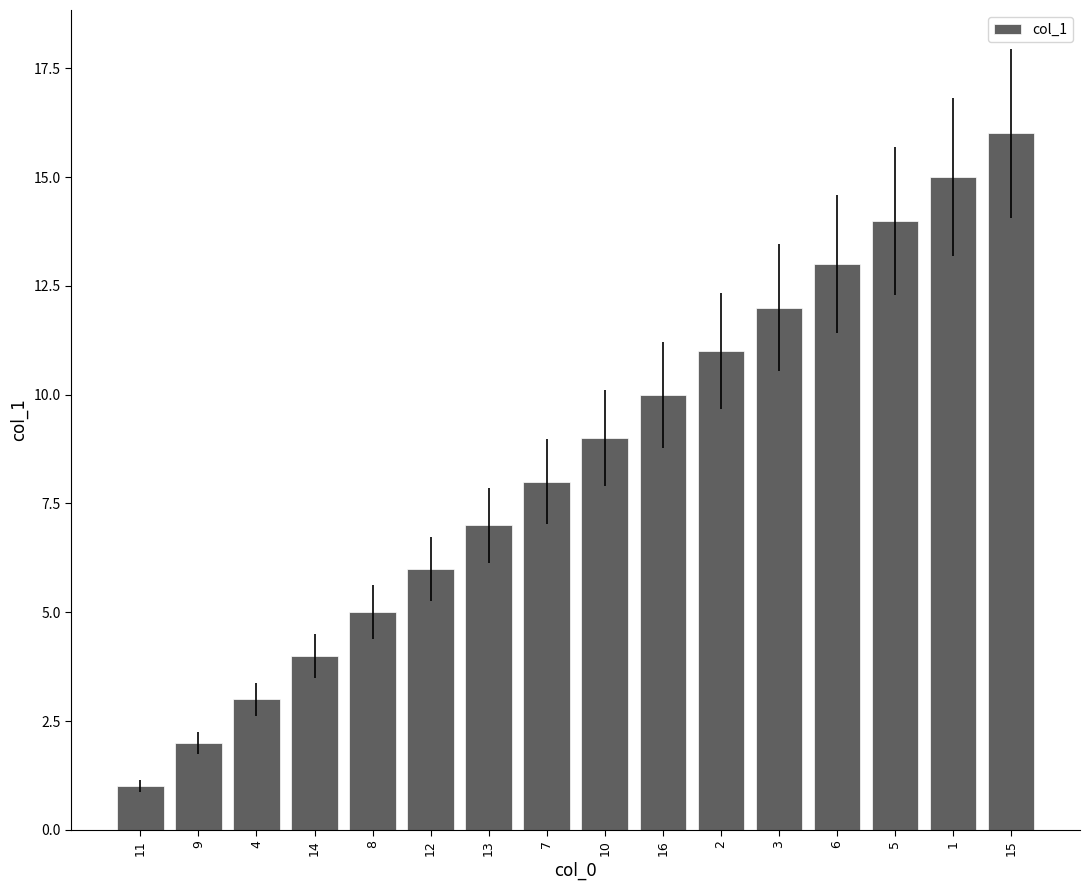

What is the sum of all values?

136